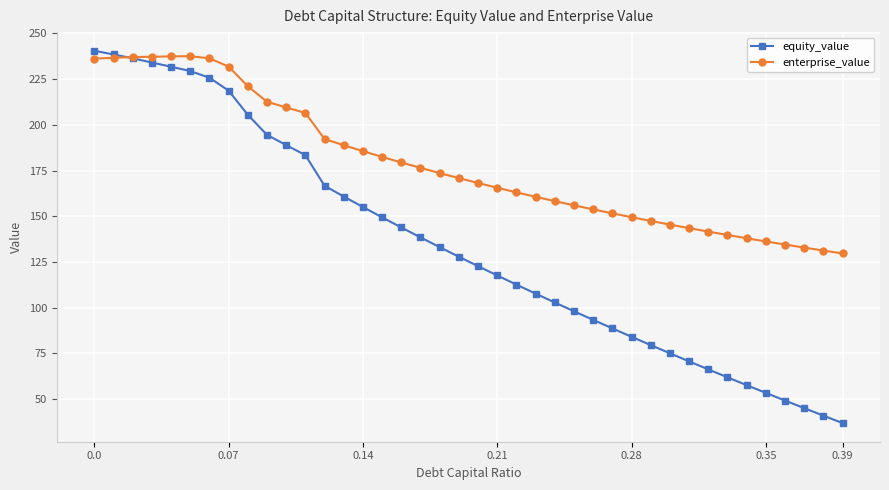

Rank the series by their maximum value, from highest to lowest.

equity_value, enterprise_value